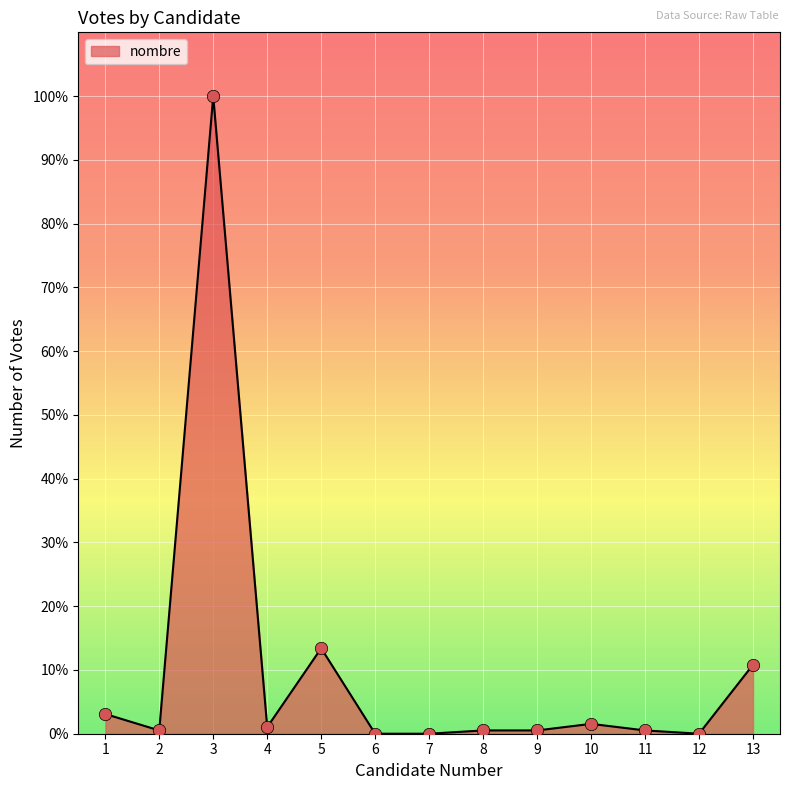

Which has a higher value, 7 or 10?

10